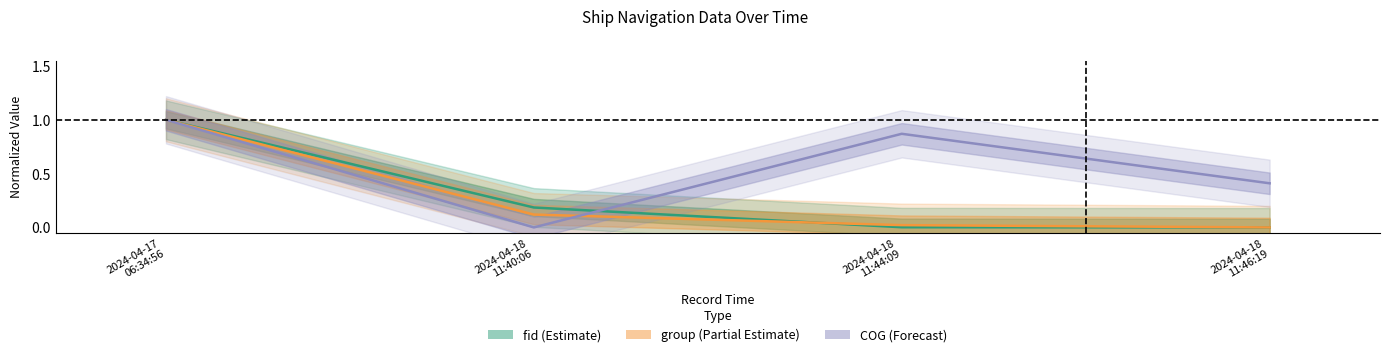

Read the Latitude value at 2024-04-18 11:40:06.

0.2